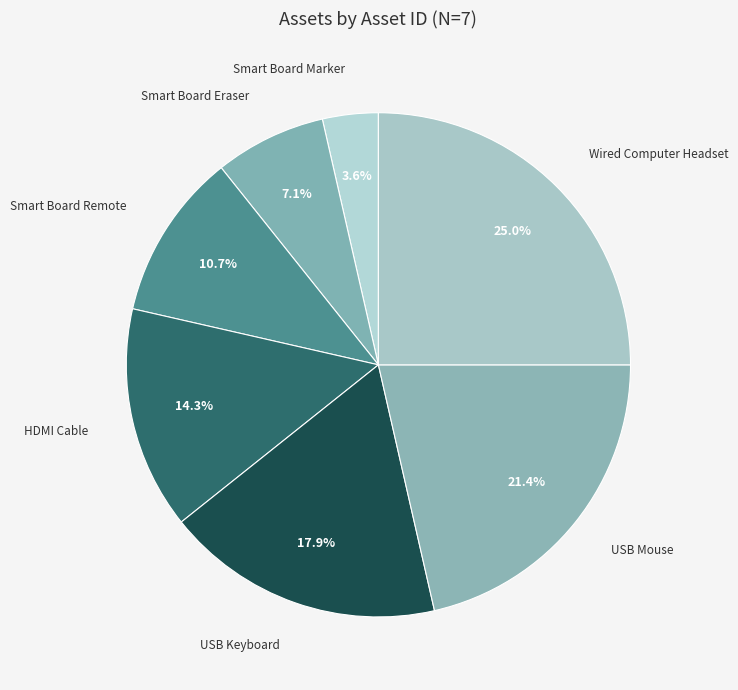

What percentage is the USB Keyboard slice, to the nearest percent?

18%